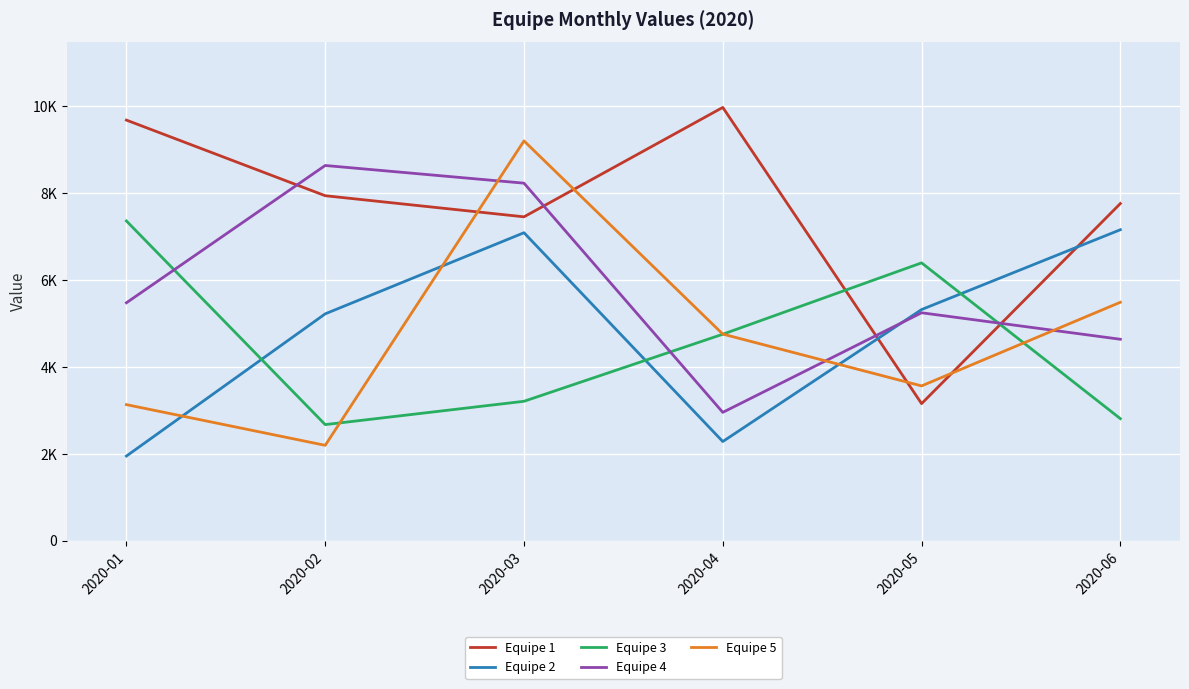

Which series changed the most between 2020-02 and 2020-06?

Equipe 4